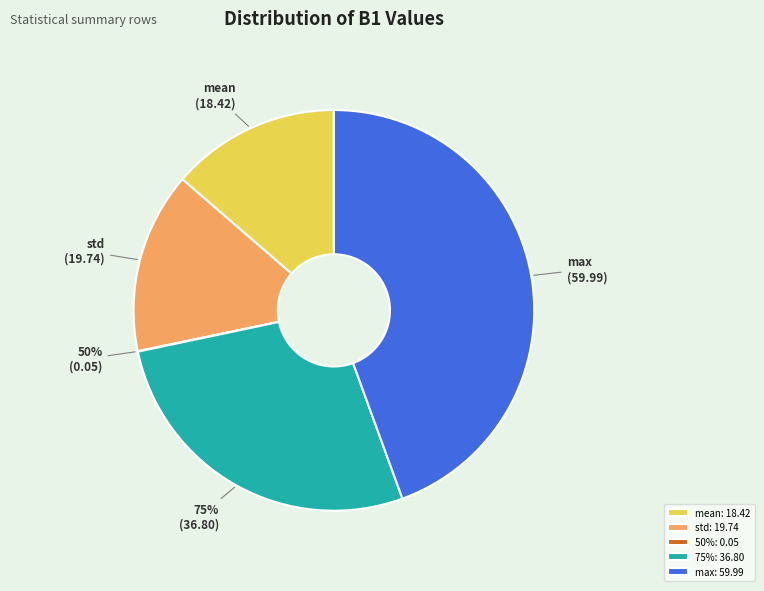

What portion of the pie excludes 75%?

72.7%